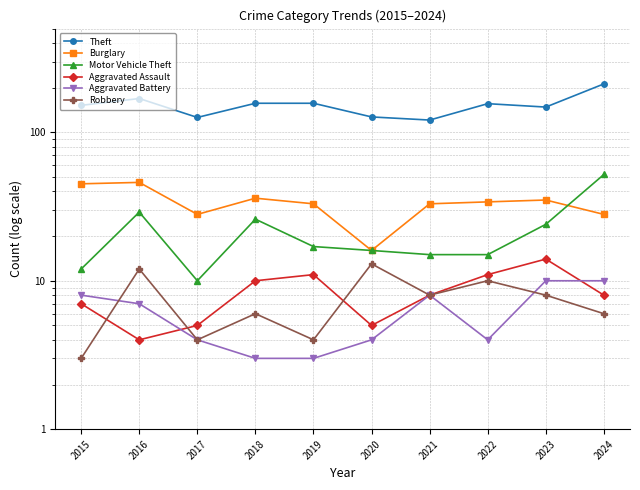

Rank the categories by Robbery value from lowest to highest.

2015, 2017, 2019, 2018, 2024, 2021, 2023, 2022, 2016, 2020